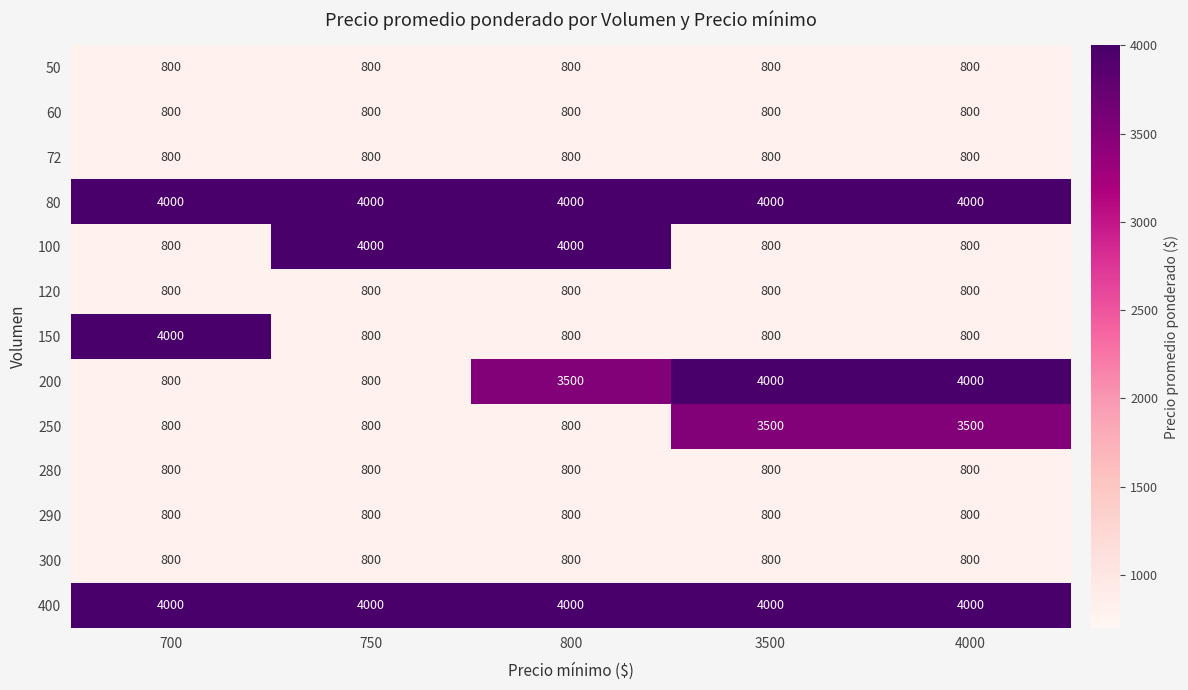

Is it true that 100 equals 4000 at 800?

True